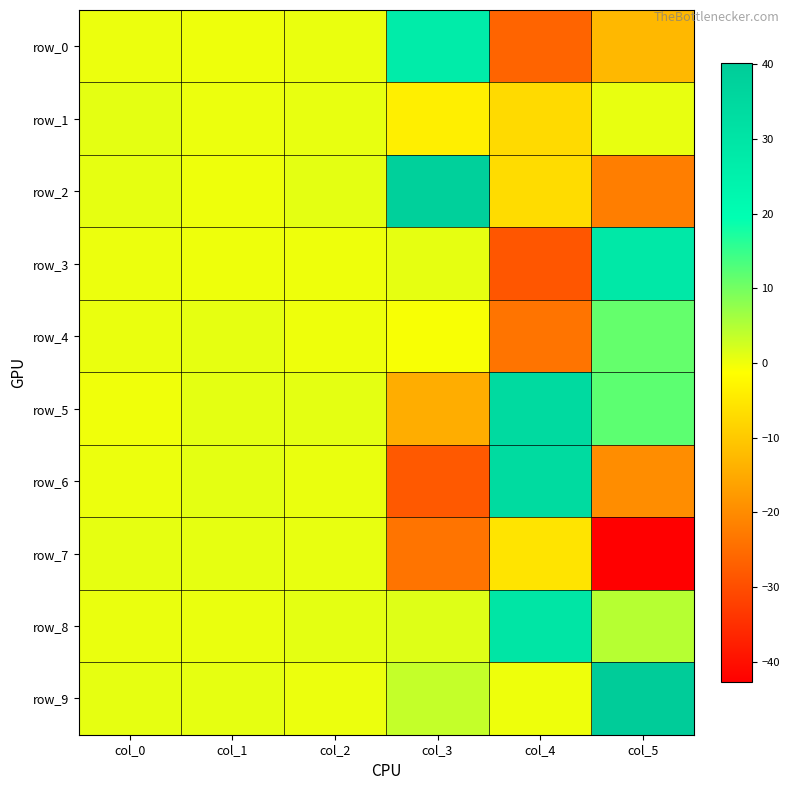

True or false: row_8 has a value of 0.4 at col_0.

True